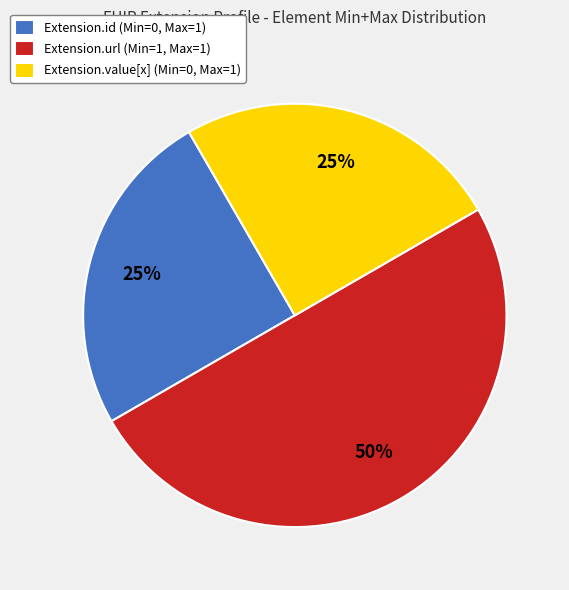

True or false: Extension.url (Min=1, Max=1) accounts for 60% of the total.

False